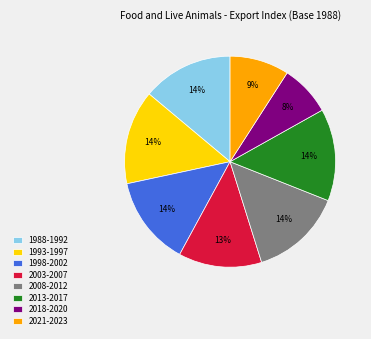

Which category has the smallest portion of the pie?

2018-2020